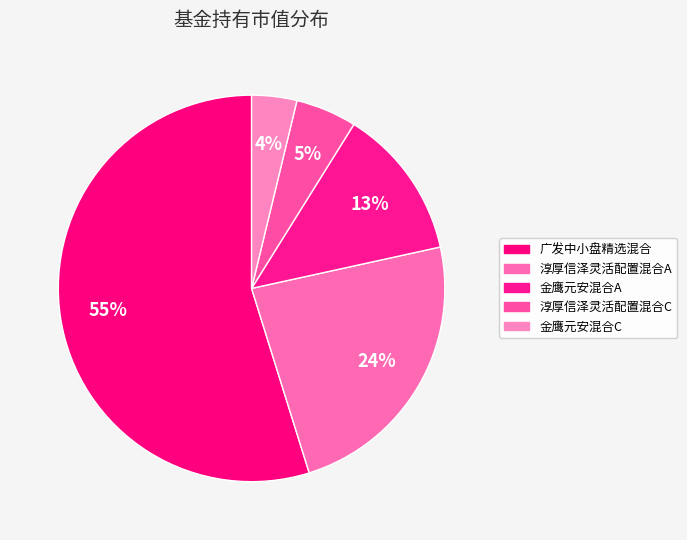

What percentage is the 金鹰元安混合A slice, to the nearest percent?

13%